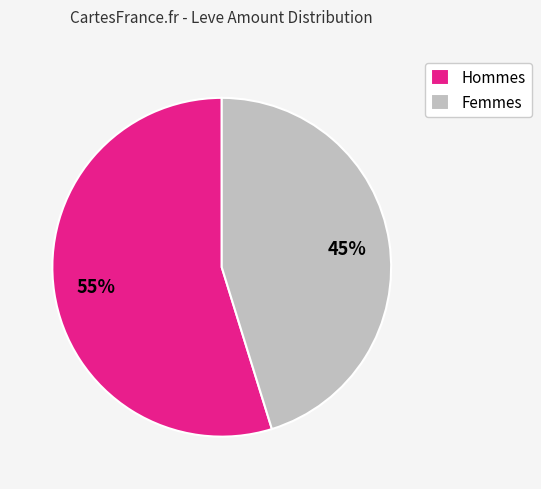

Which slice is the smallest?

Femmes